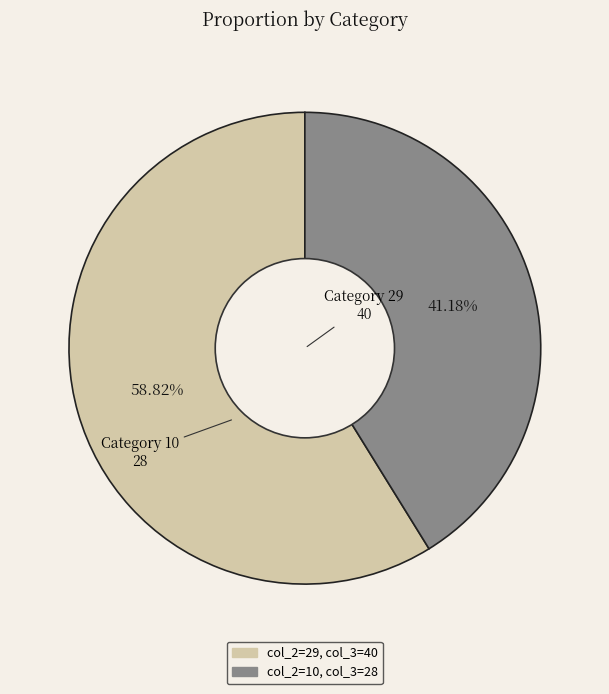

Is there a majority slice in this chart?

Yes